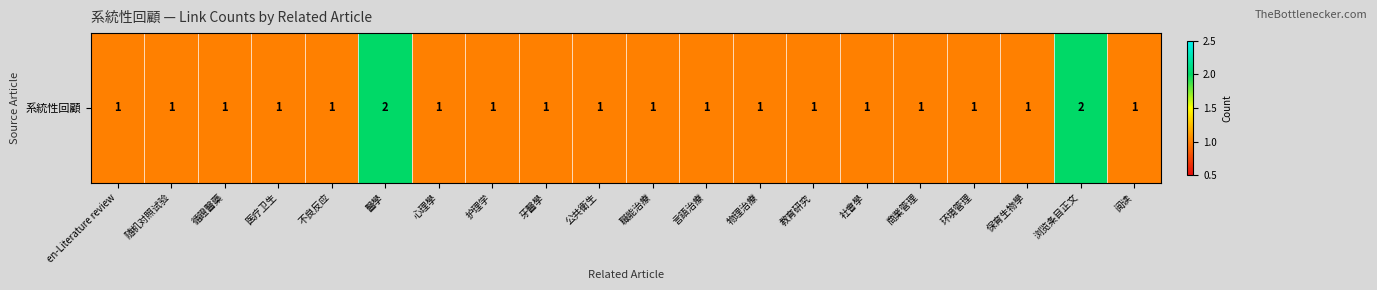

Count the number of values greater than 1.

2